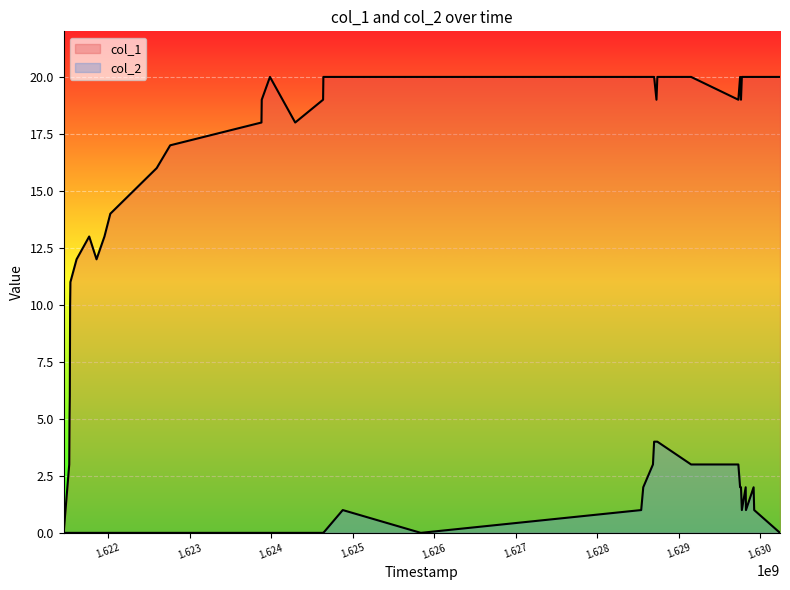

What are all the series names shown in the legend?

col_1, col_2